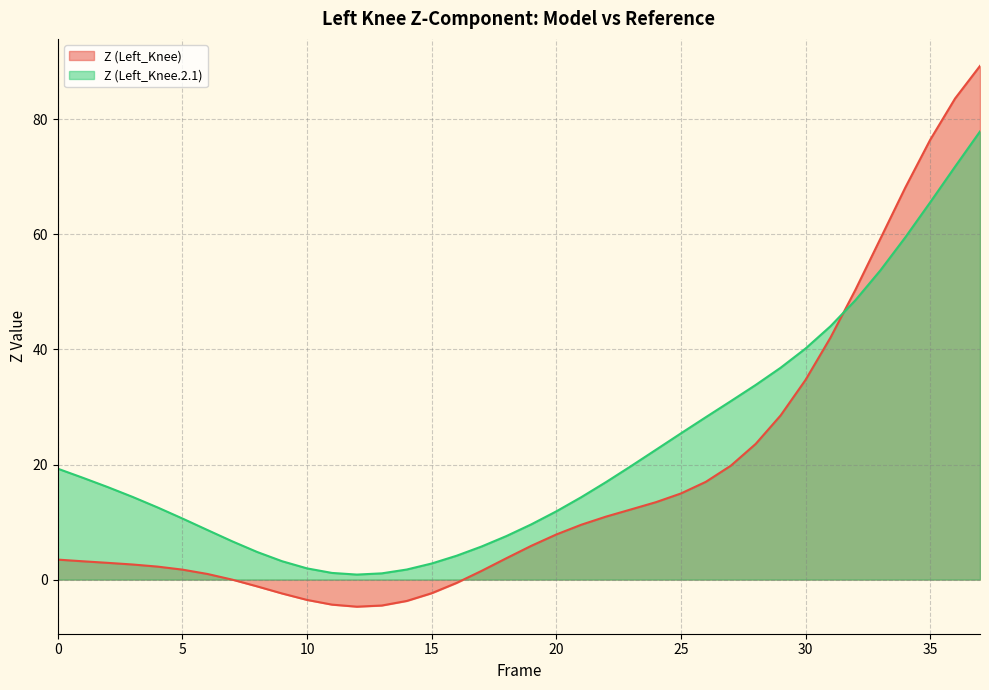

Reading right to left, list all the values displayed in this chart.

Z (Left_Knee): 37=89.3	36=83.6	35=76.4	34=68.1	33=59.2	32=50.3	31=42.0	30=34.7	29=28.5	28=23.6	27=19.8	26=17.0	25=15.0	24=13.5	23=12.2	22=11.0	21=9.5	20=7.8	19=5.9	18=3.7	17=1.5	16=-0.6	15=-2.4	14=-3.7	13=-4.5	12=-4.7	11=-4.3	10=-3.5	9=-2.4	8=-1.2	7=-0.0	6=1.0	5=1.7	4=2.3	3=2.6	2=2.9	1=3.2	0=3.5
Z (Left_Knee.2.1): 37=77.9	36=71.8	35=65.6	34=59.5	33=53.7	32=48.5	31=44.0	30=40.2	29=36.8	28=33.8	27=31.0	26=28.2	25=25.4	24=22.6	23=19.7	22=17.0	21=14.3	20=11.9	19=9.6	18=7.6	17=5.7	16=4.1	15=2.8	14=1.7	13=1.1	12=0.9	11=1.2	10=1.9	9=3.2	8=4.8	7=6.6	6=8.6	5=10.6	4=12.5	3=14.4	2=16.1	1=17.7	0=19.3